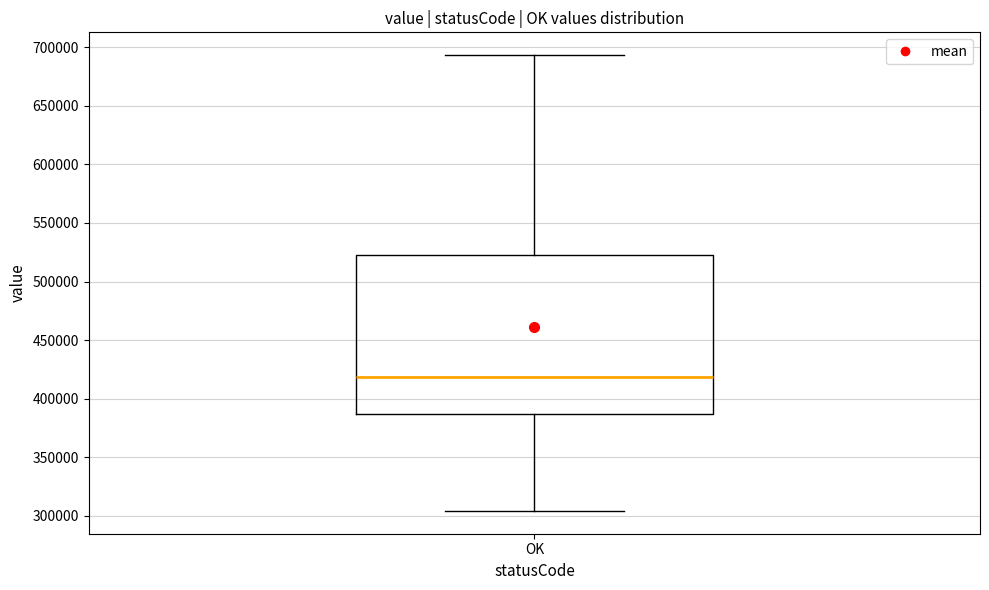

Transcribe this box plot: give where the median line is, the range the box spans, and where the two whiskers end, as read against the y-axis. The values are not printed on the chart, so give them approximately, as read against the axis.

median 420000, box 385000 to 520000, whiskers 305000 to 695000